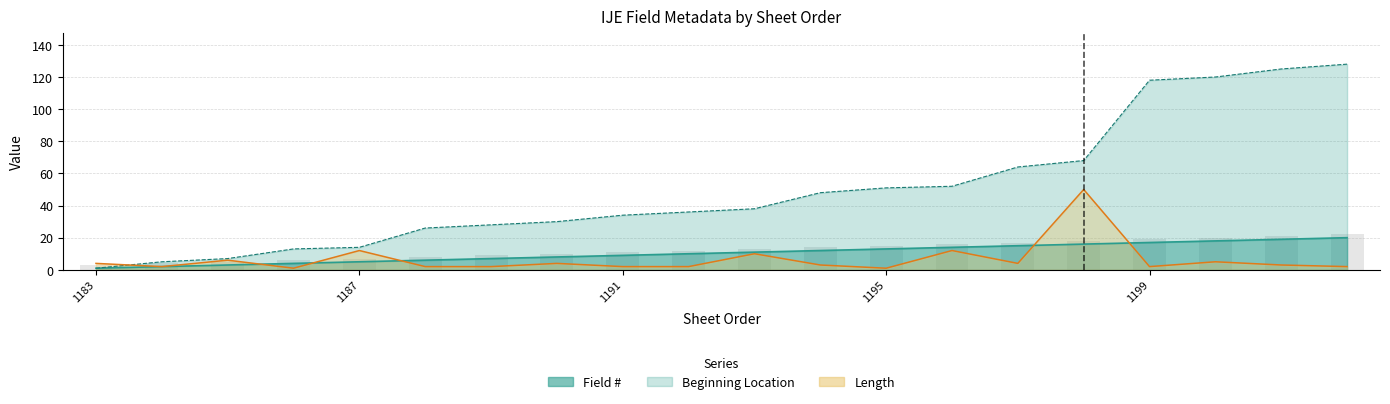

How many bars are there in total?

60